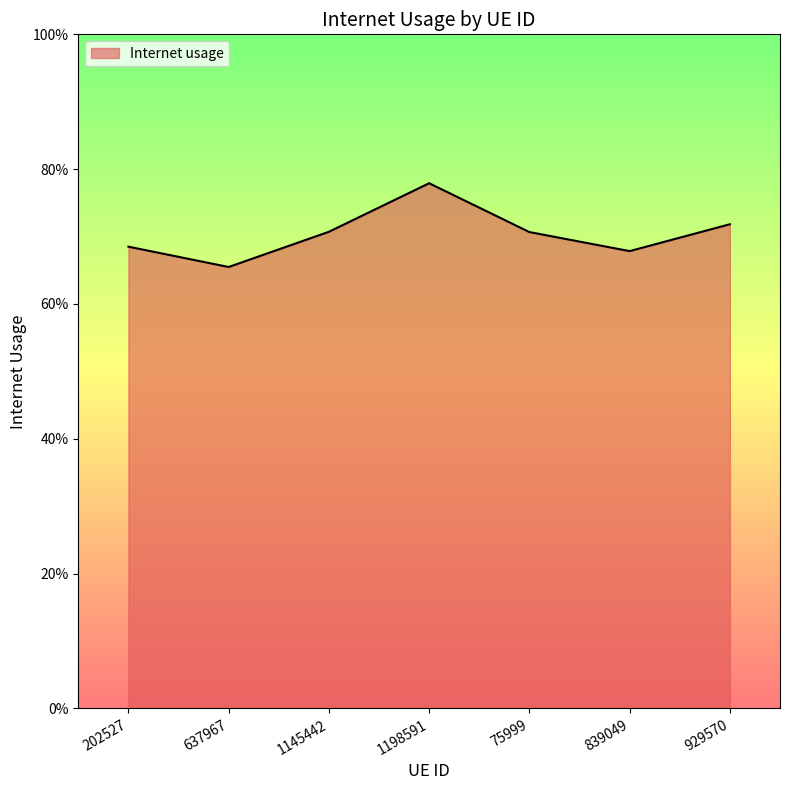

What is the value of the 7th point from the left?

0.7